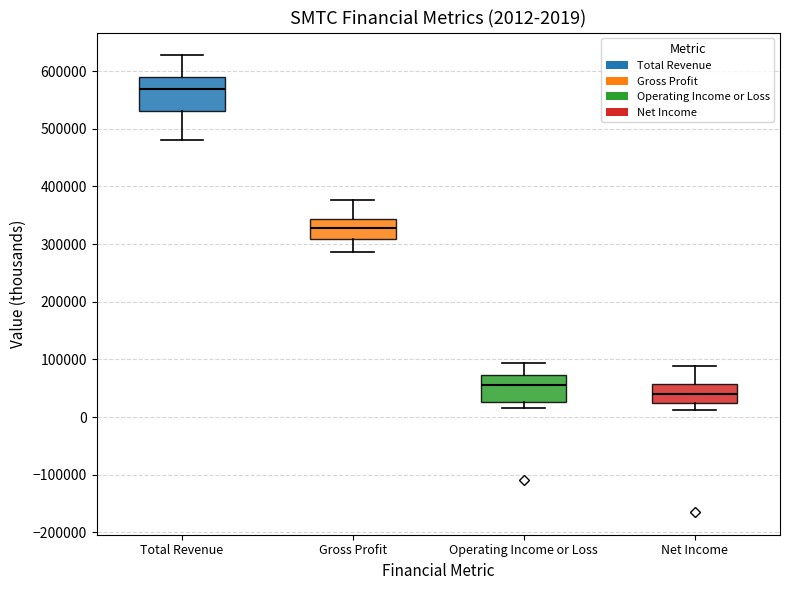

Which box is the tallest, from its lower edge to its upper edge?

Total Revenue